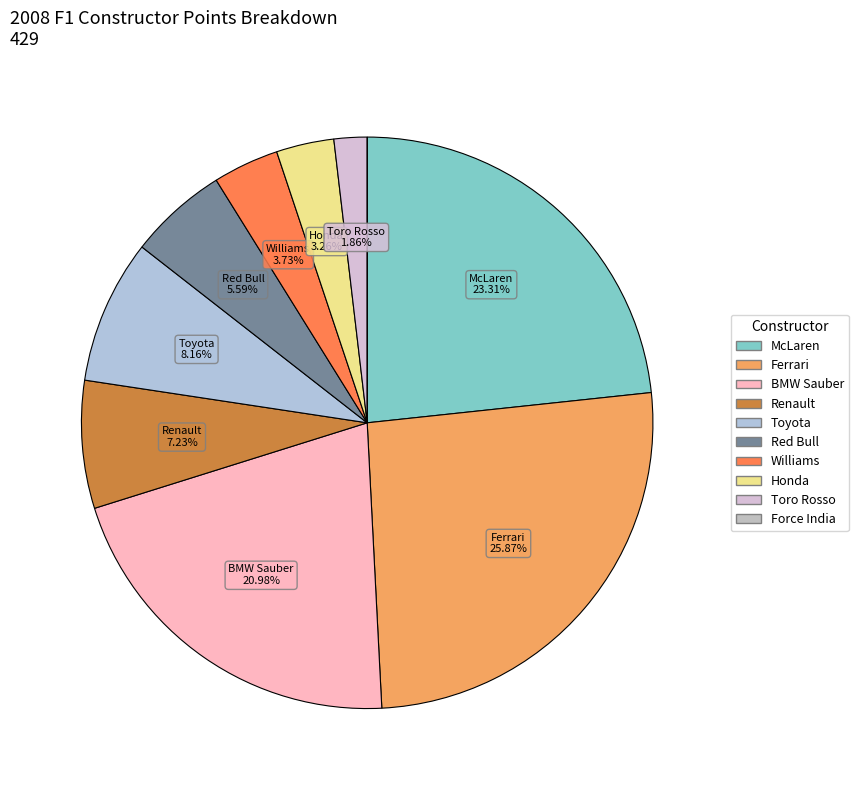

Count the number of slices in the pie.

10